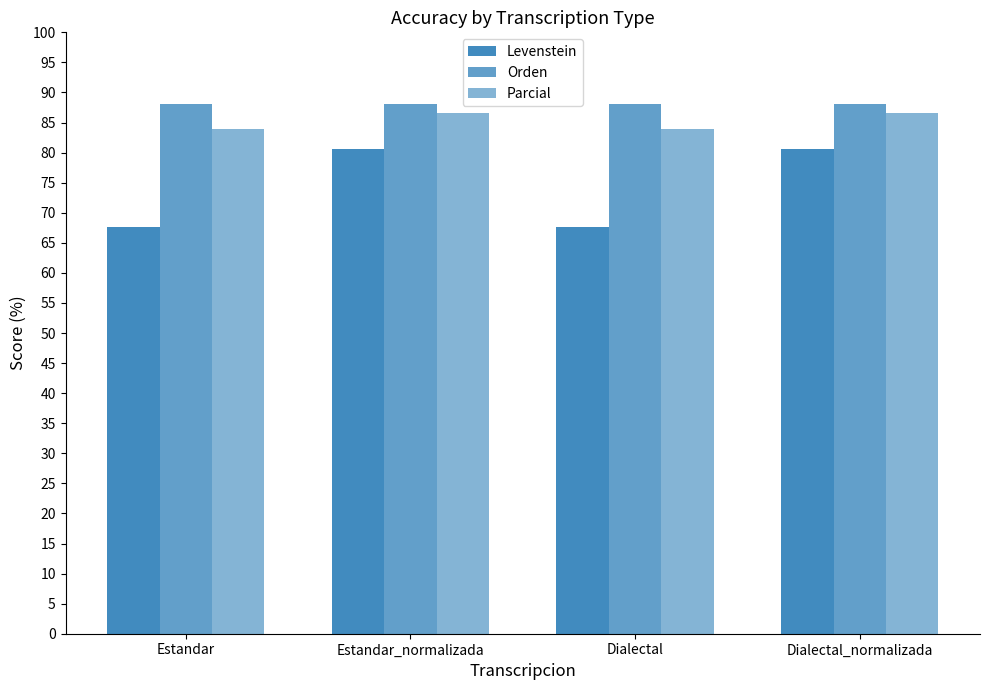

How many data points in Levenstein are less than 80?

2